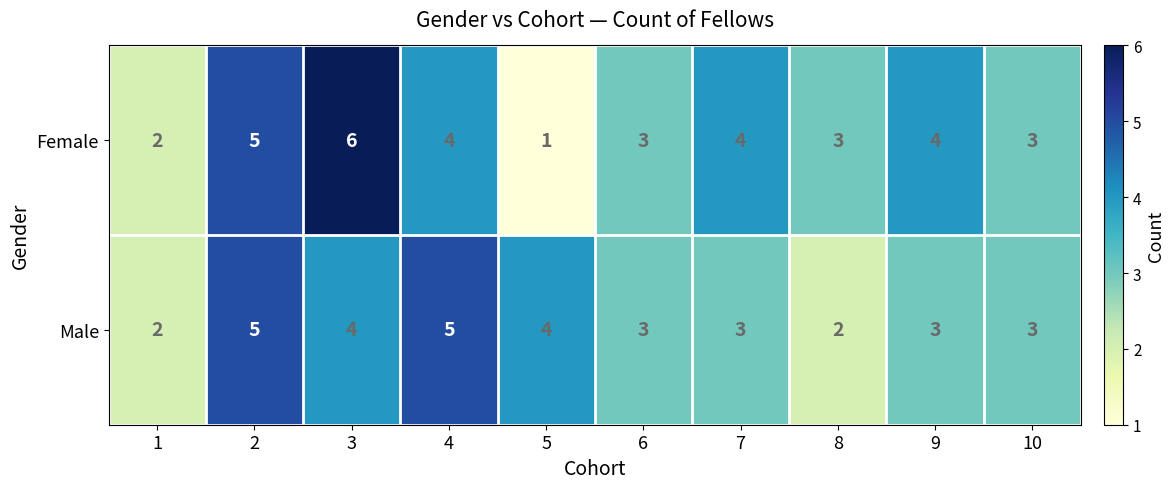

Reading left to right, transcribe all the data shown in this chart.

Female: 1=2	2=5	3=6	4=4	5=1	6=3	7=4	8=3	9=4	10=3
Male: 1=2	2=5	3=4	4=5	5=4	6=3	7=3	8=2	9=3	10=3